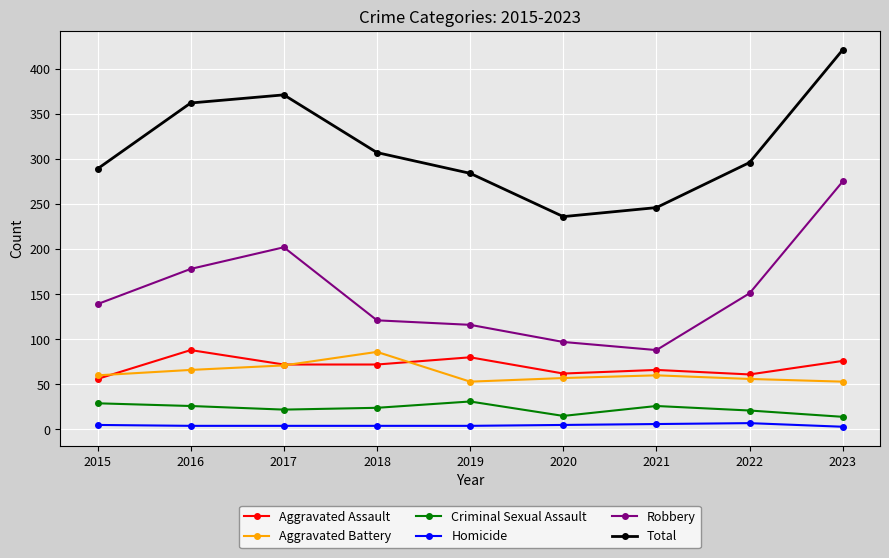

Count the Homicide values in the range 4 to 5.

6